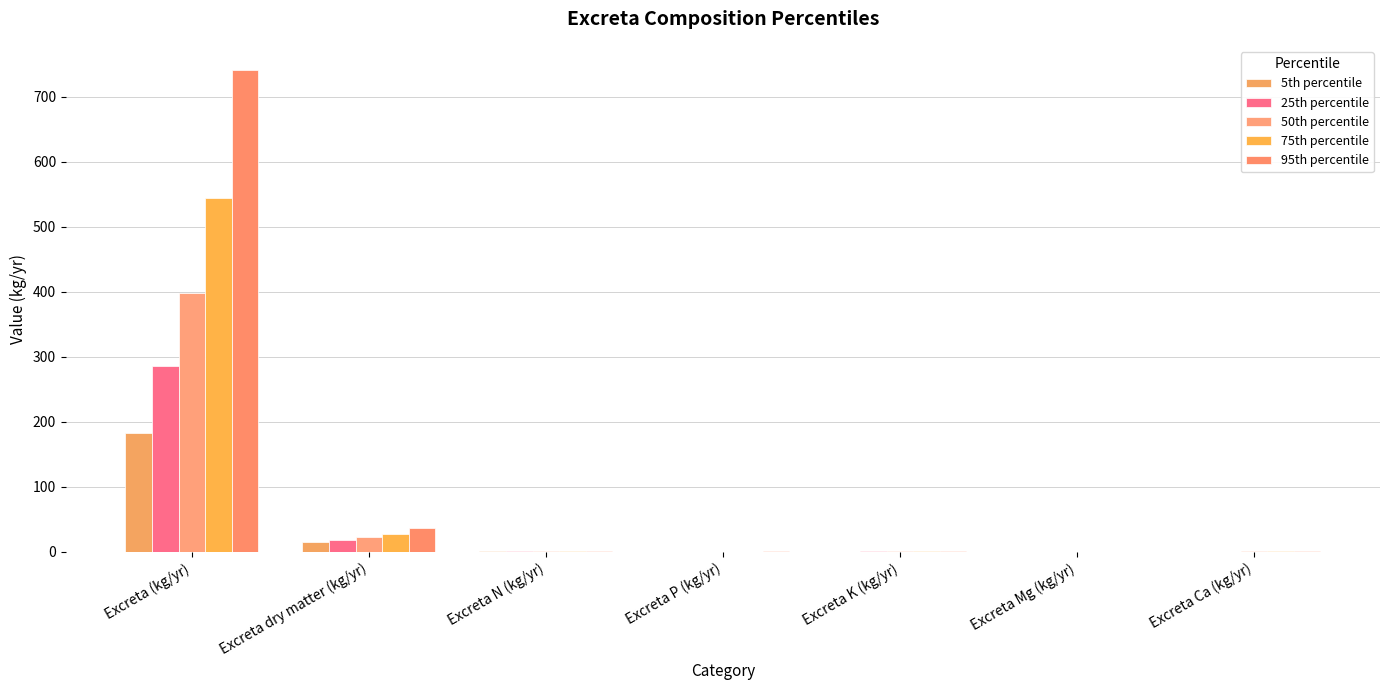

How many data points does each series have?

7